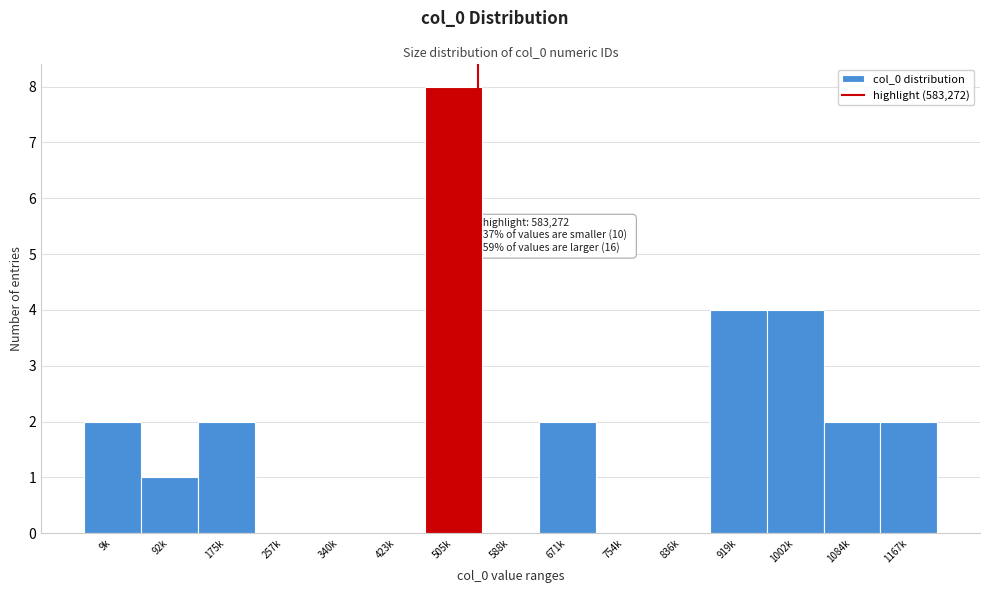

Reading left to right, list all the values displayed in this chart.

9k=2	92k=1	175k=2	257k=0	340k=0	423k=0	505k=8	588k=0	671k=2	754k=0	836k=0	919k=4	1002k=4	1084k=2	1167k=2